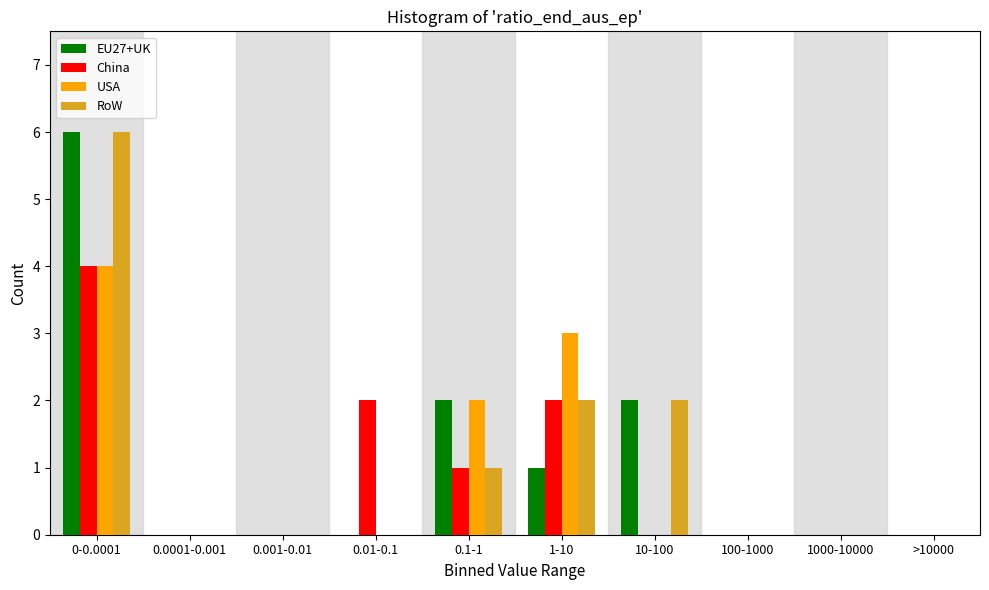

What is the sum of all EU27+UK values?

11